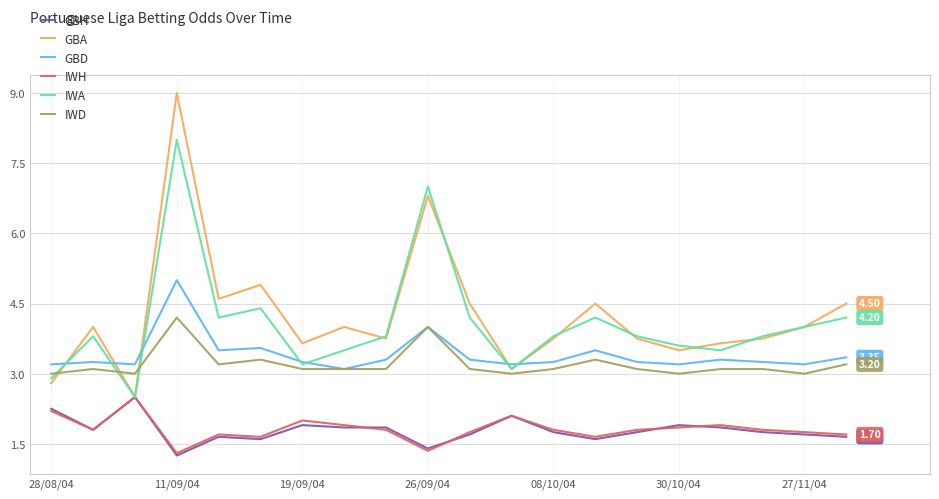

Which series has the largest range (max minus min)?

GBA